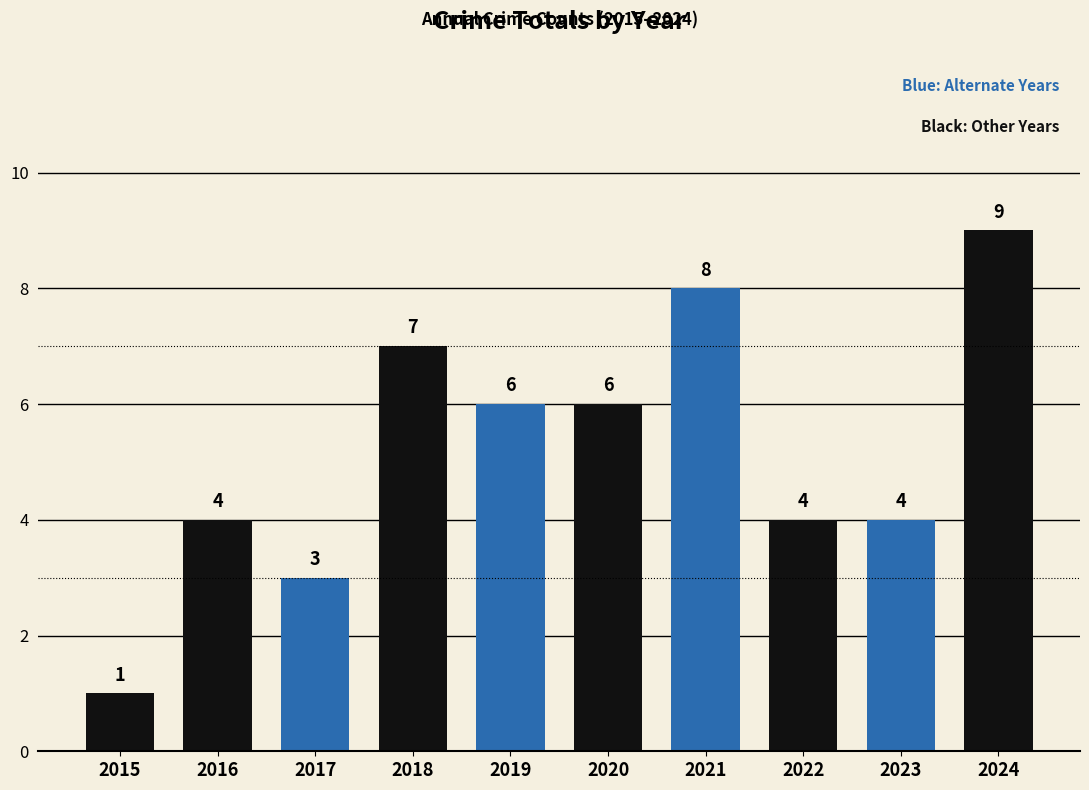

Read the value at 2016.

4